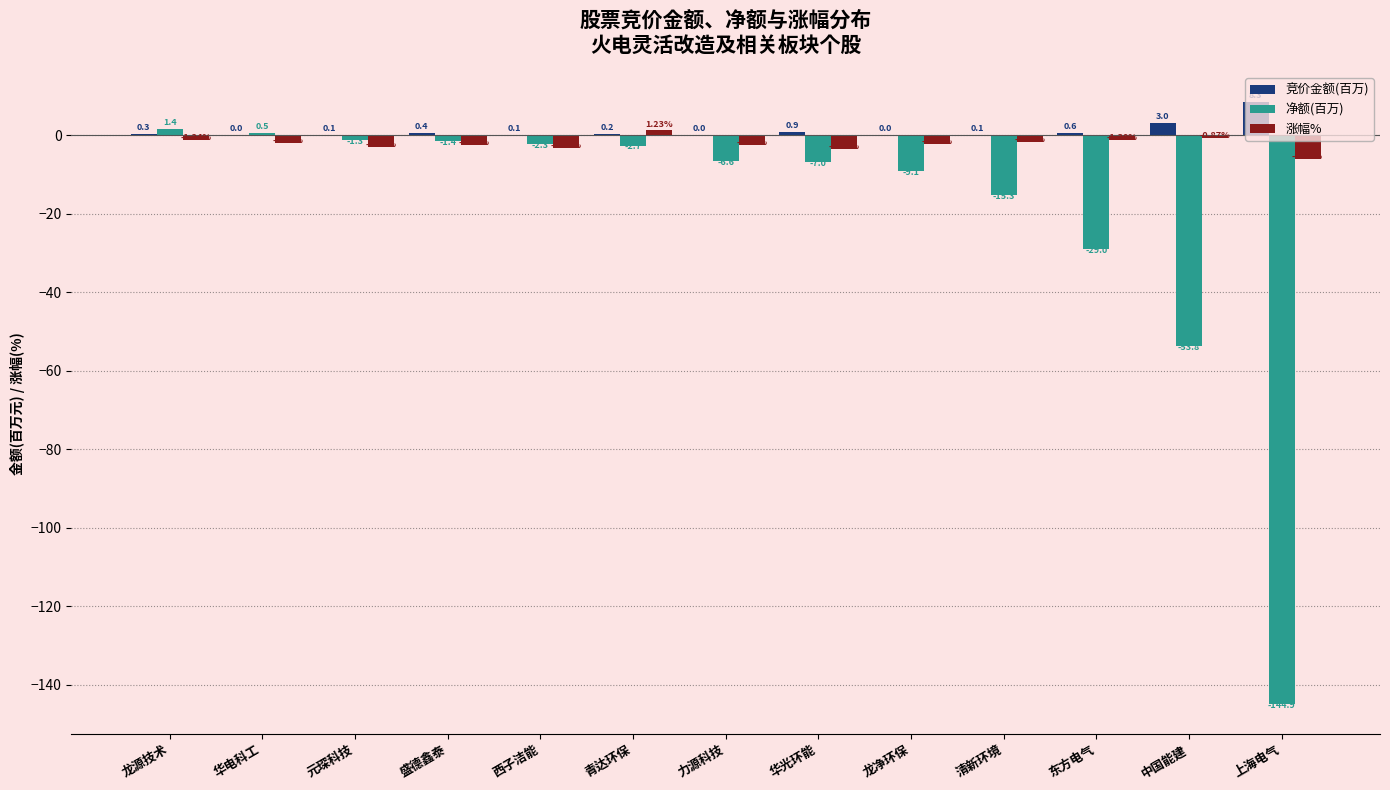

At which label does 涨幅% reach its peak?

青达环保